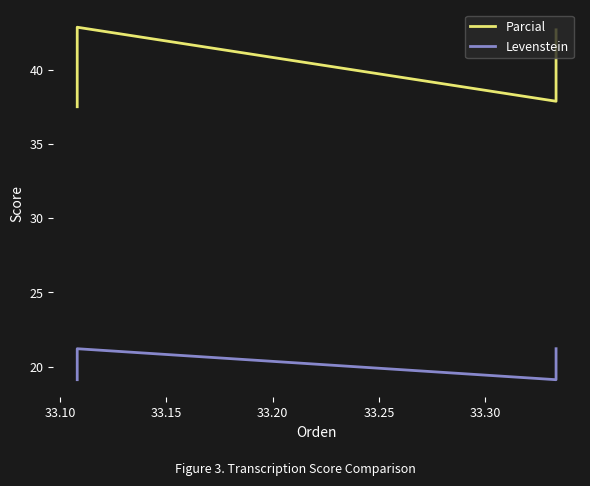

How many data points in Levenstein are less than 21?

2